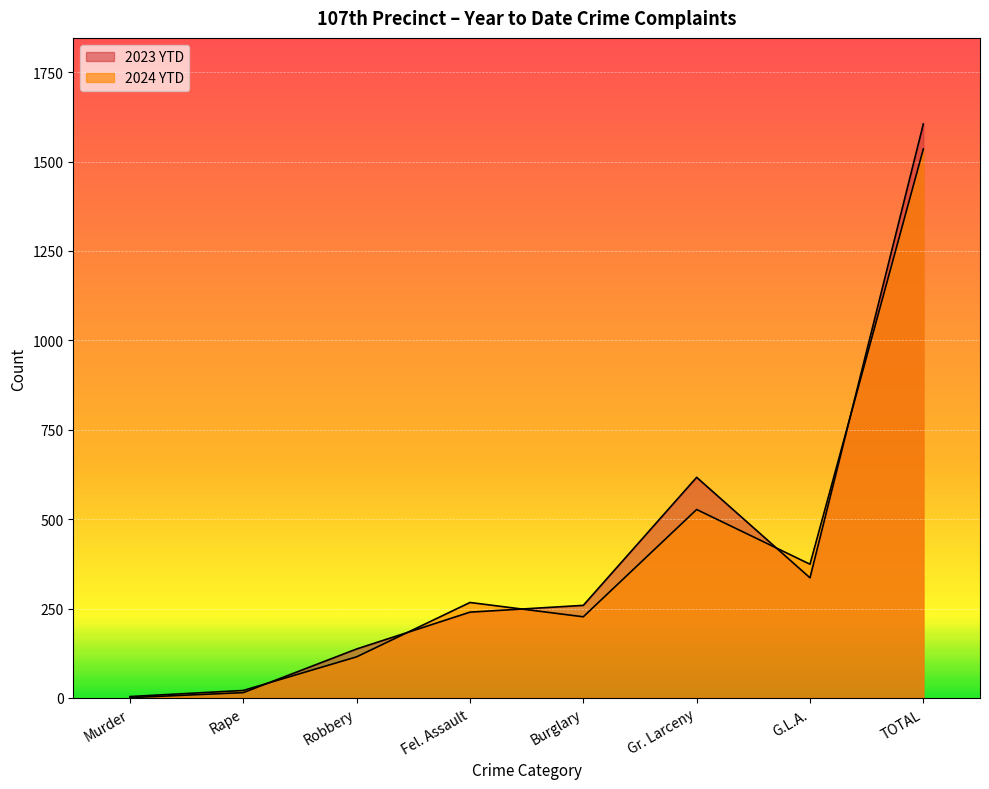

What is the maximum value for 2024 YTD?

1535